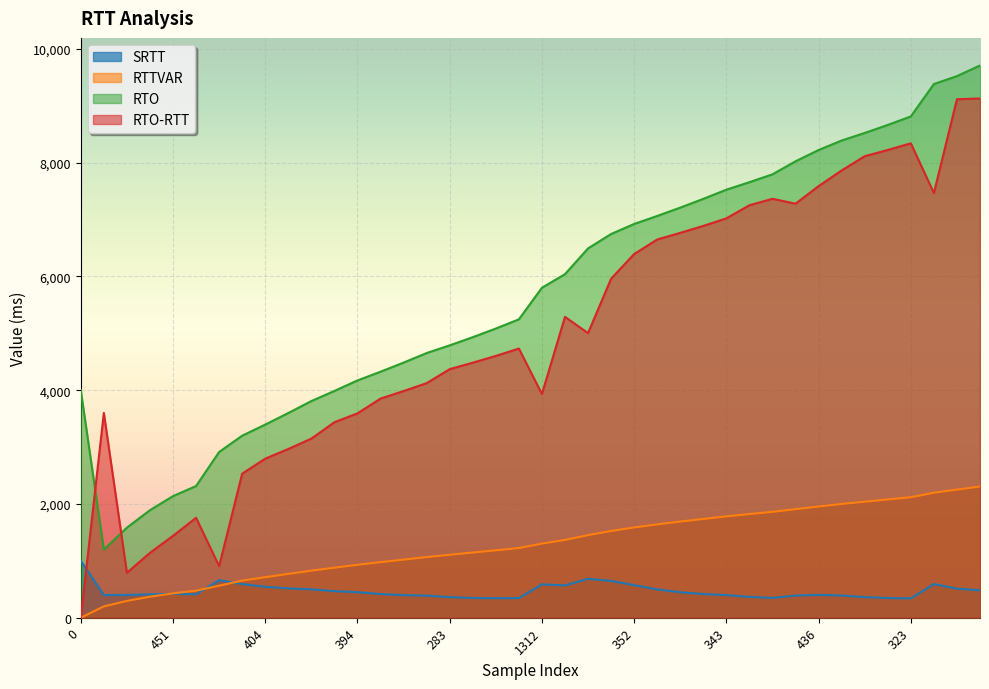

Where do RTO and RTO-RTT first cross each other?

0 and 399